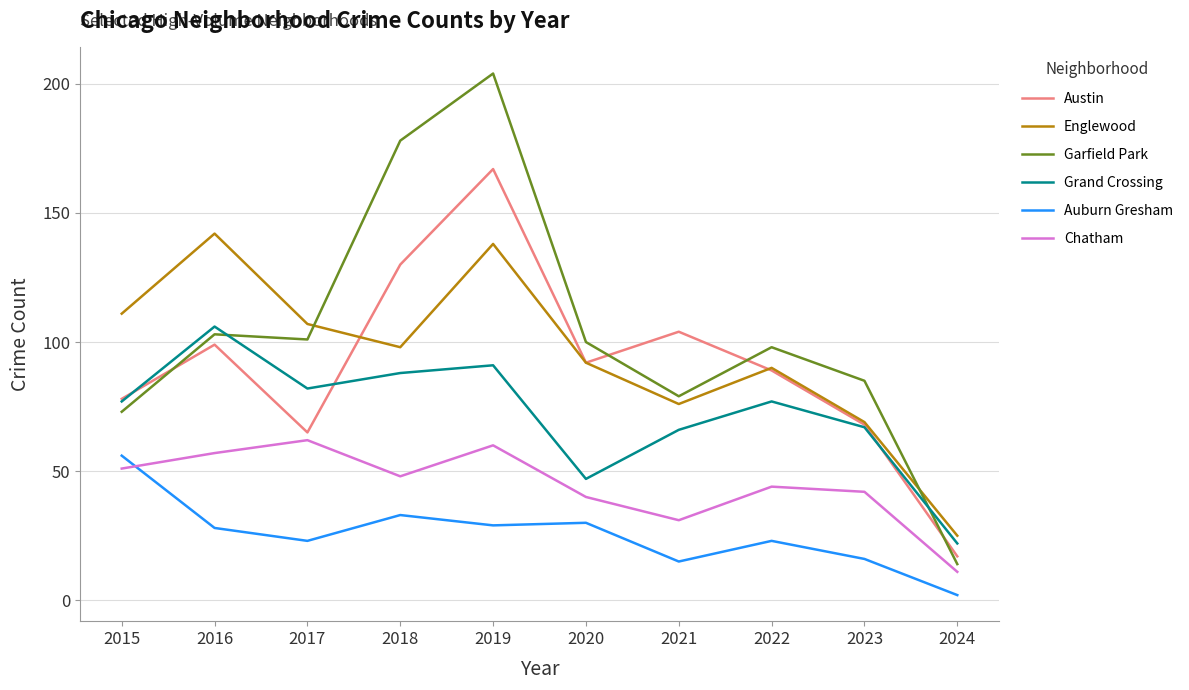

Which series has the largest total across all categories?

Garfield Park